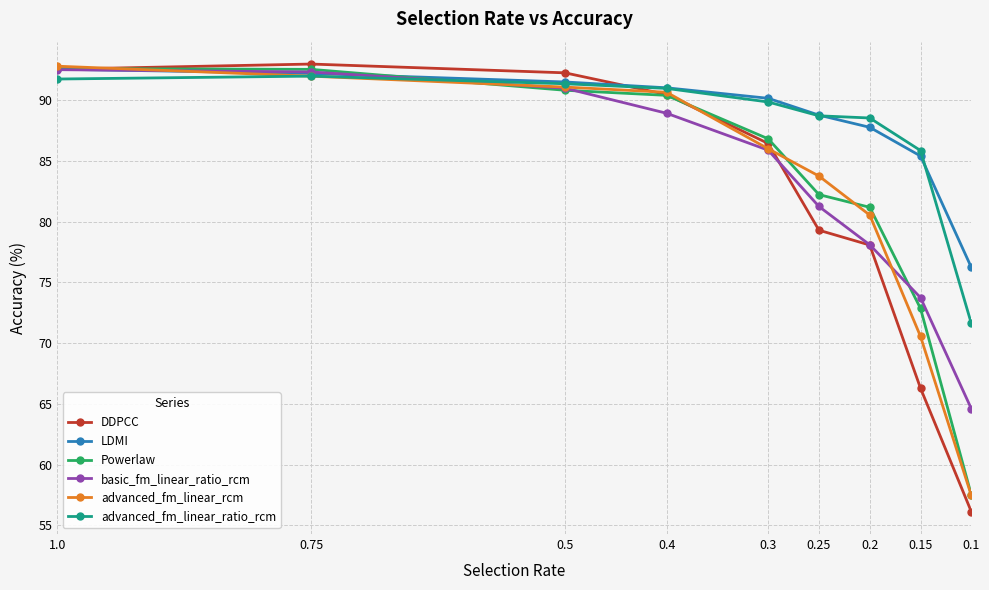

Is the value of basic_fm_linear_ratio_rcm at 0.3 greater than the value of advanced_fm_linear_rcm at 0.15?

Yes